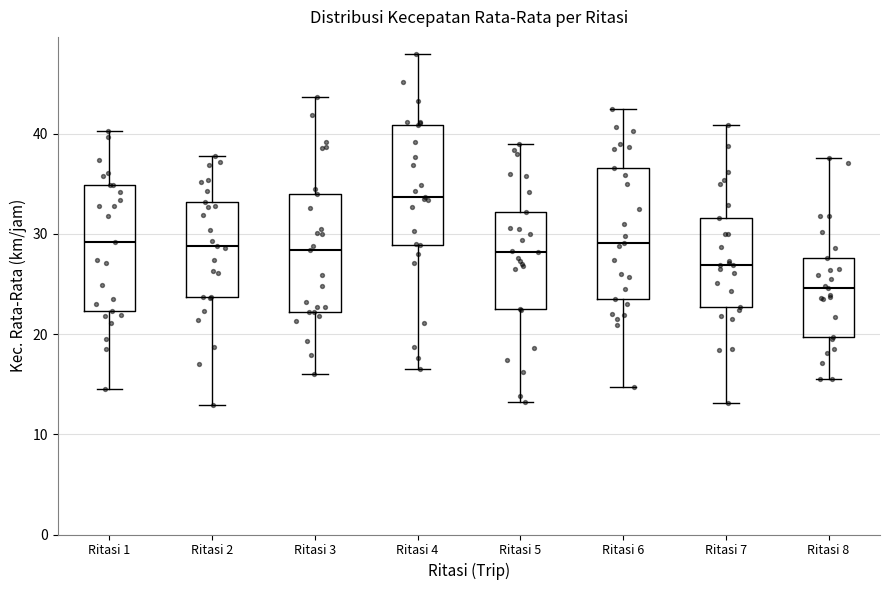

Where is the upper edge of the box for Ritasi 6 on the y-axis? The values are not printed on the chart, so give them approximately, as read against the axis.

37